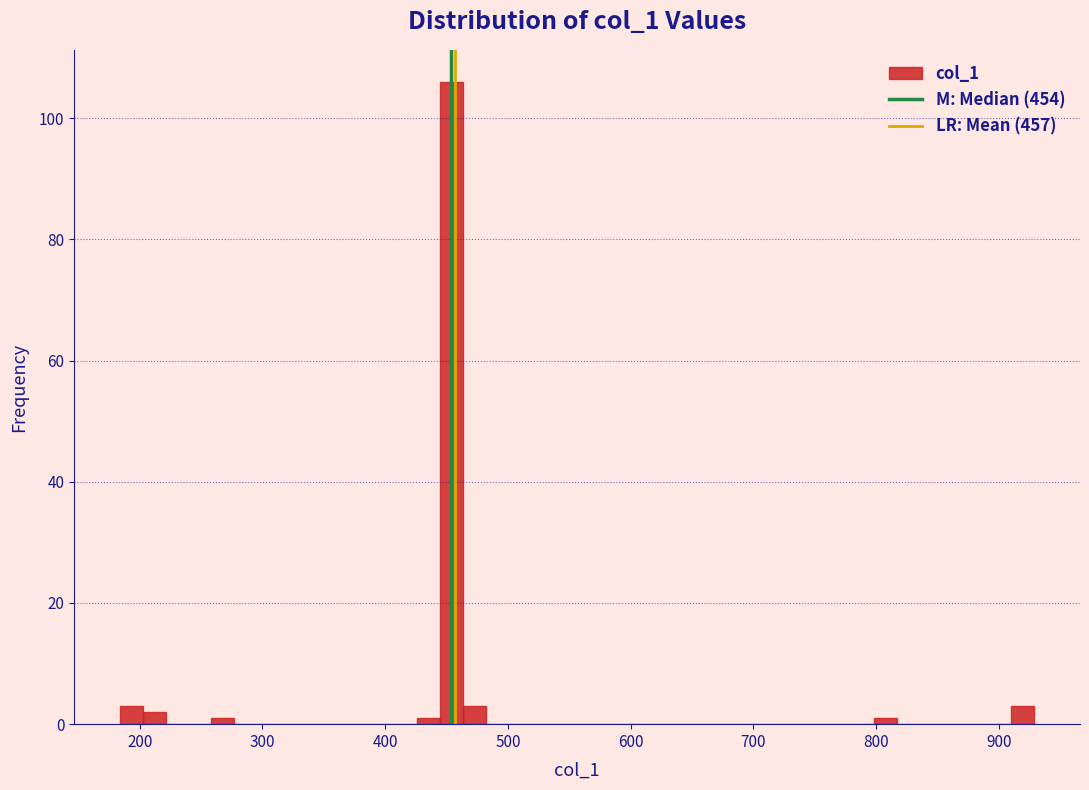

Read against the x-axis, roughly where is the centre of the tallest bar?

450